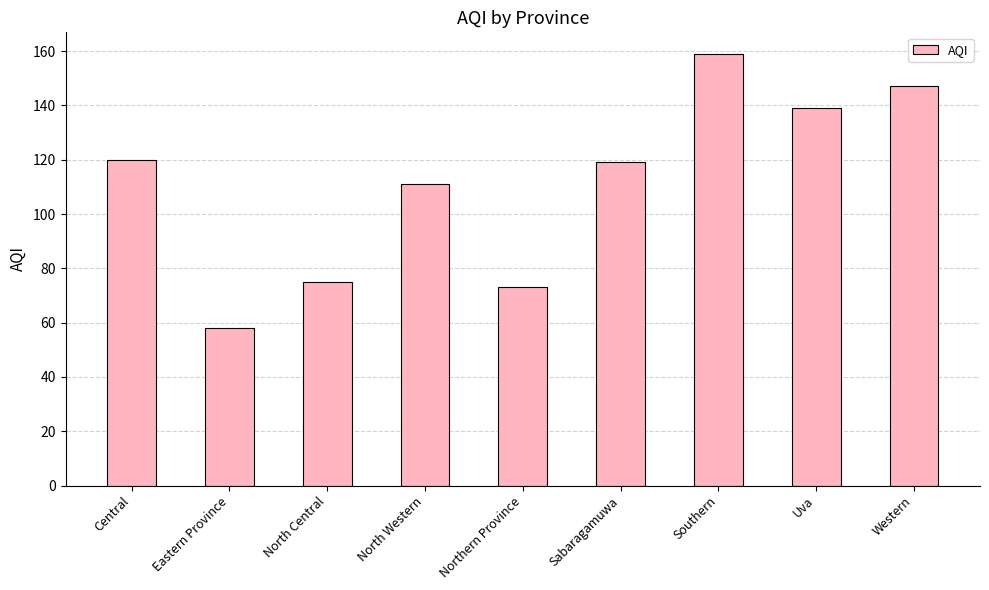

Count the number of data series in this chart.

1